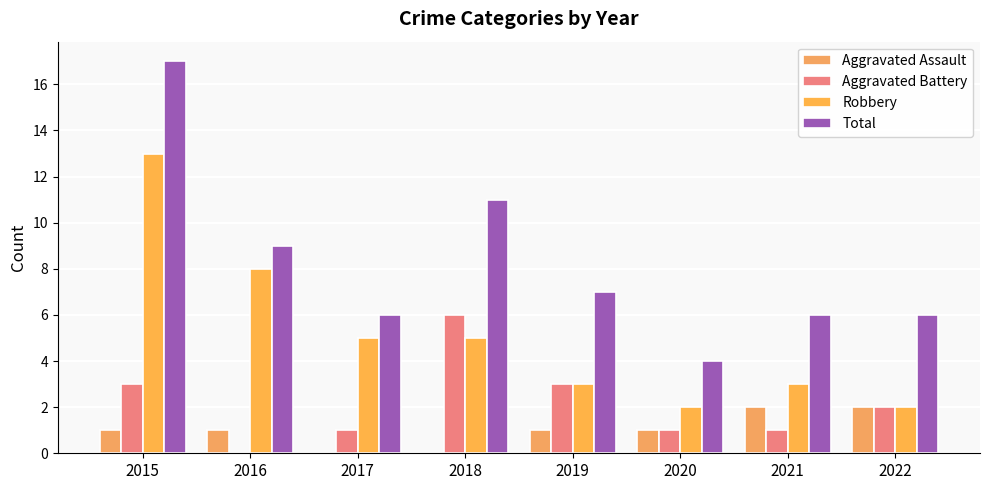

What is the sum of all Total values?

66